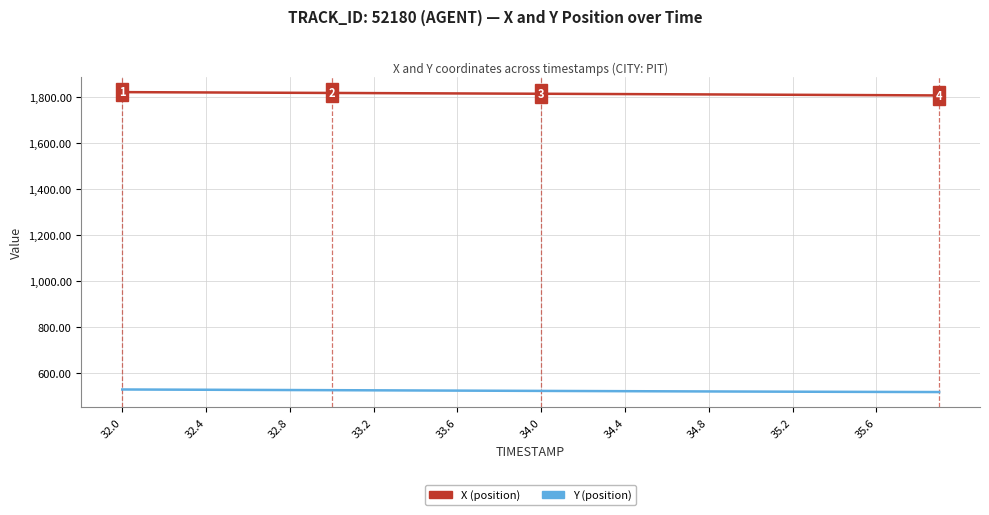

What is the smallest value displayed?

515.9